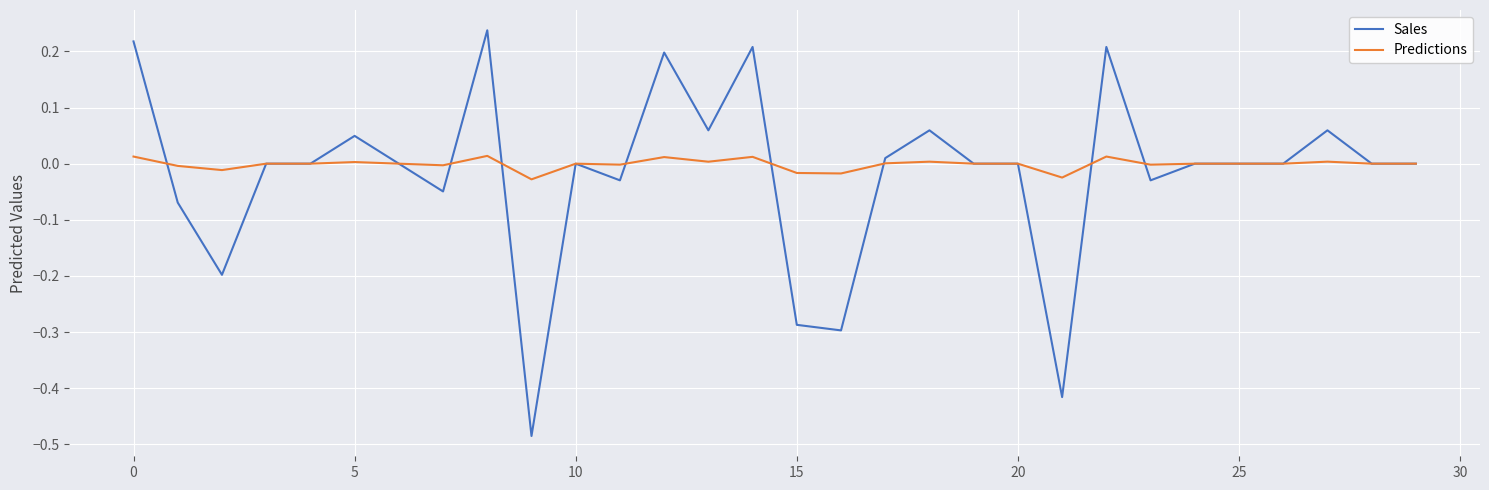

Which series has the largest range (max minus min)?

Sales